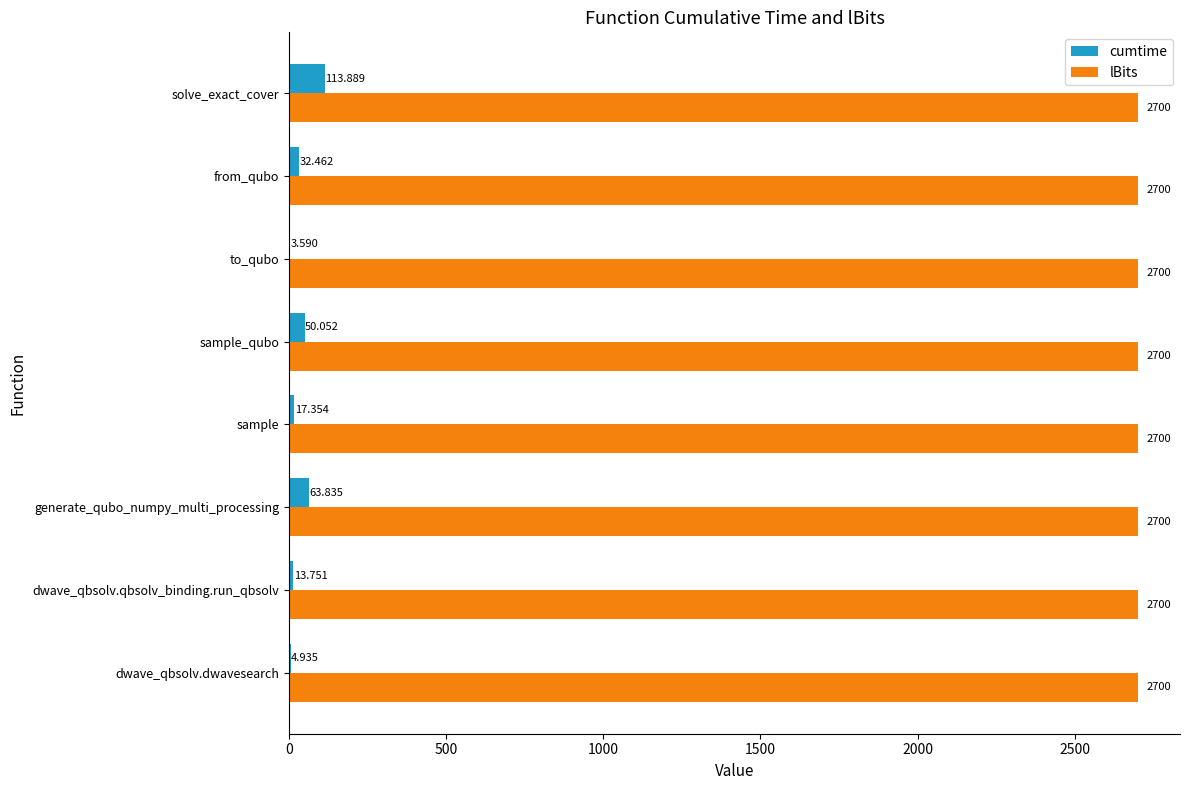

Which category has the highest value in the cumtime series?

solve_exact_cover